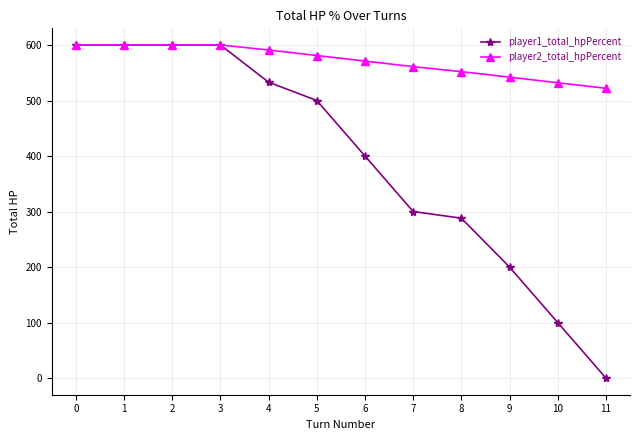

What is the average value of the player1_total_hpPercent series?

393